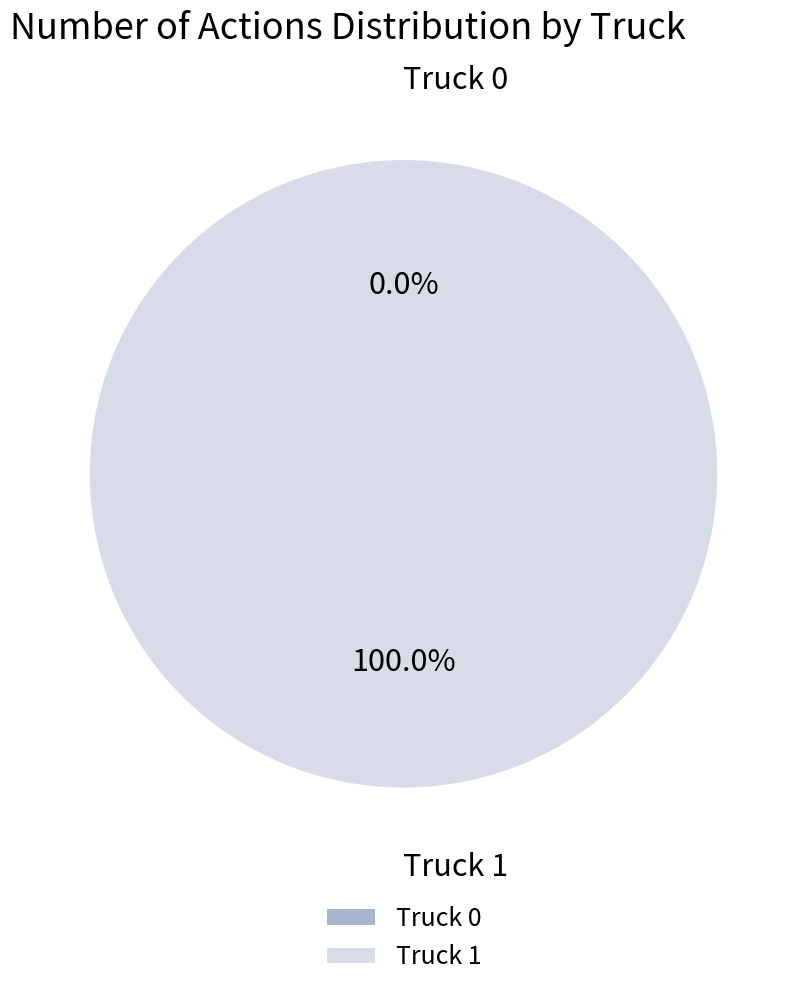

The Truck 1 slice represents 88% of the pie. True or false?

False